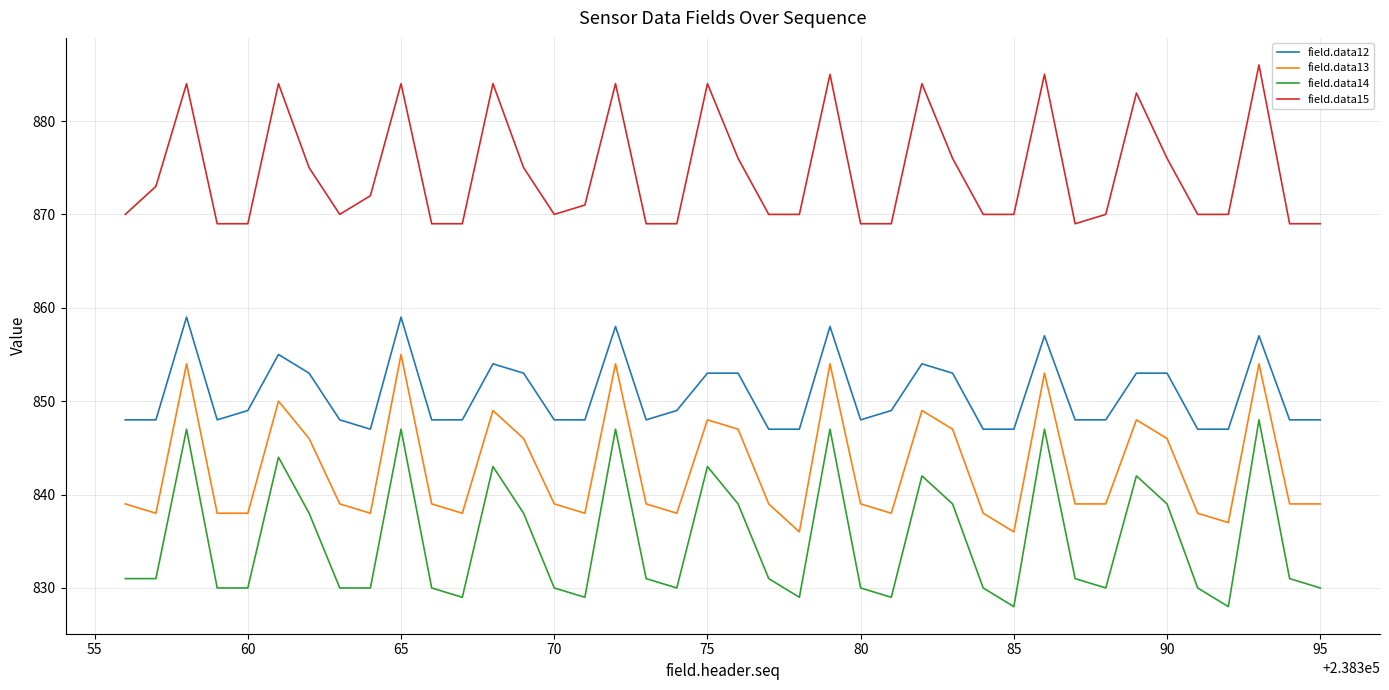

True or false: field.data13 and field.data14 intersect in this chart.

False